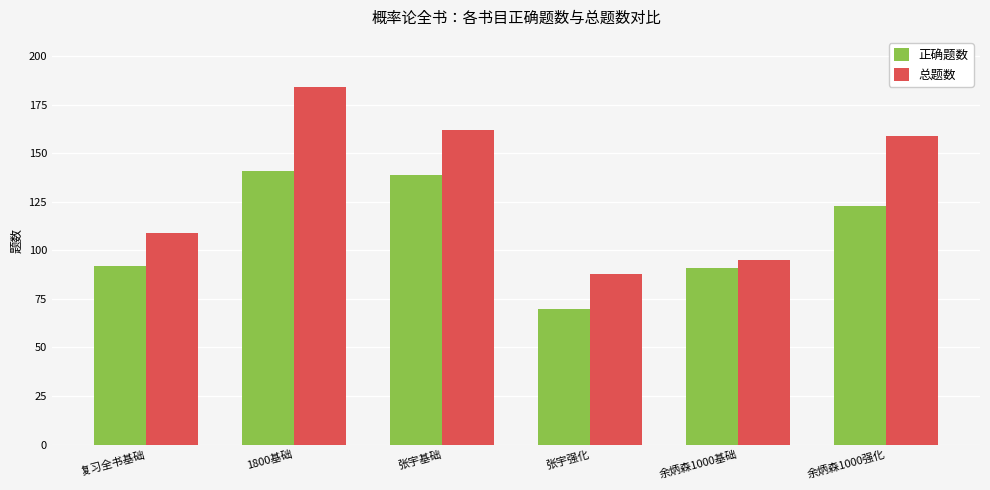

How many data points in 正确题数 are less than 123?

3